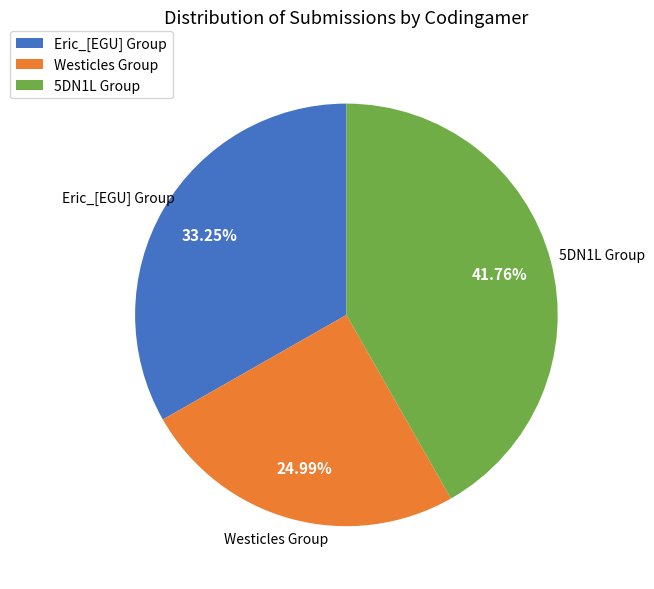

To the nearest percent, what is the average slice percentage?

33%